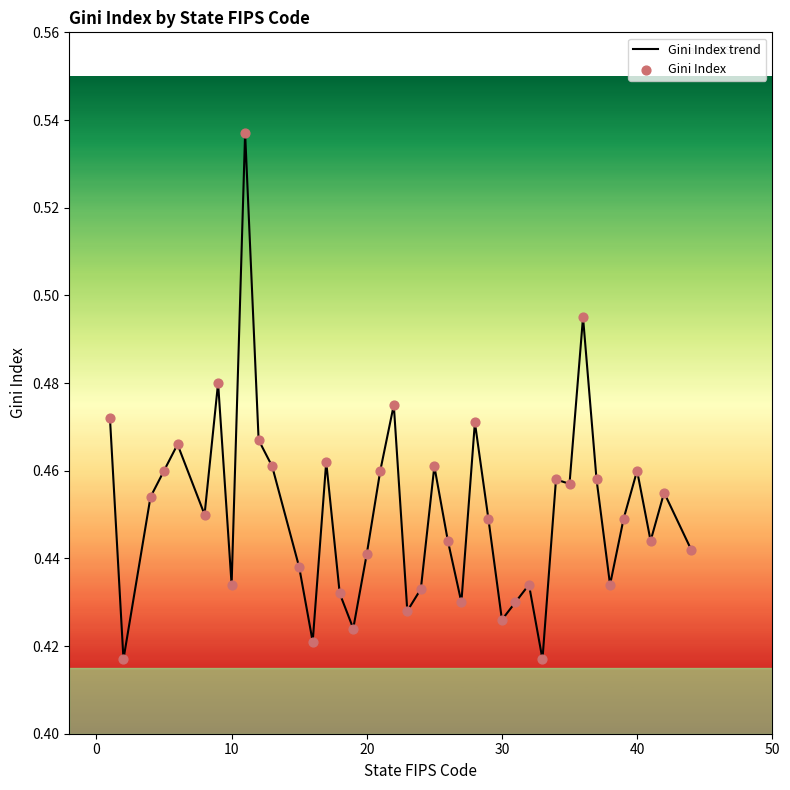

How many lines are shown in the chart?

1